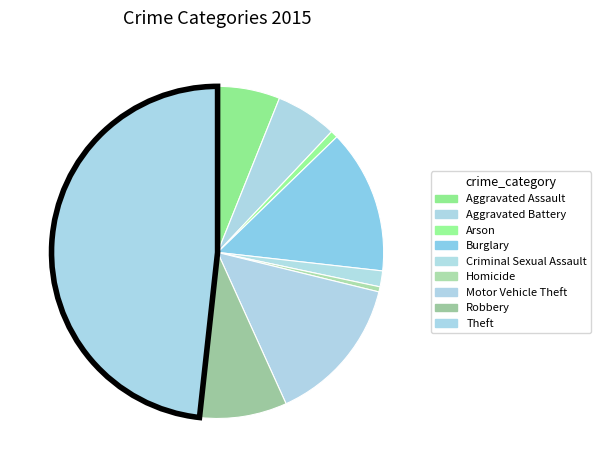

How many segments does this pie chart have?

9